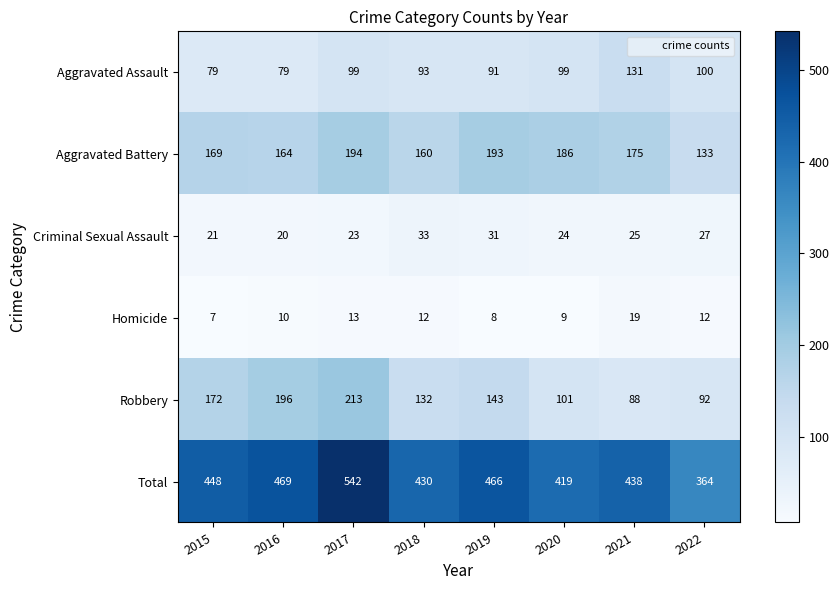

True or false: Criminal Sexual Assault has a value of 43 at 2020.

False